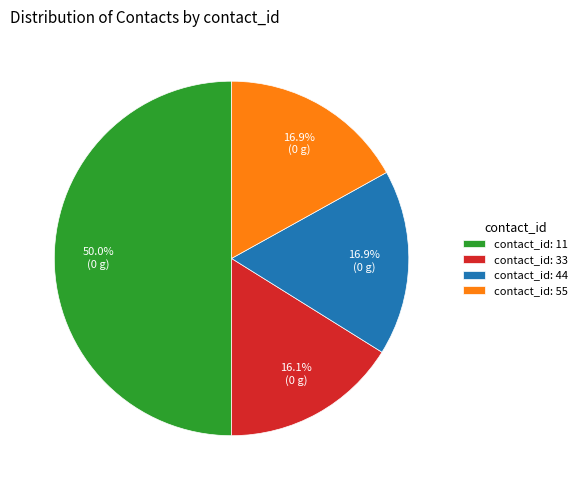

Does contact_id: 44 account for over 50% of the chart?

No